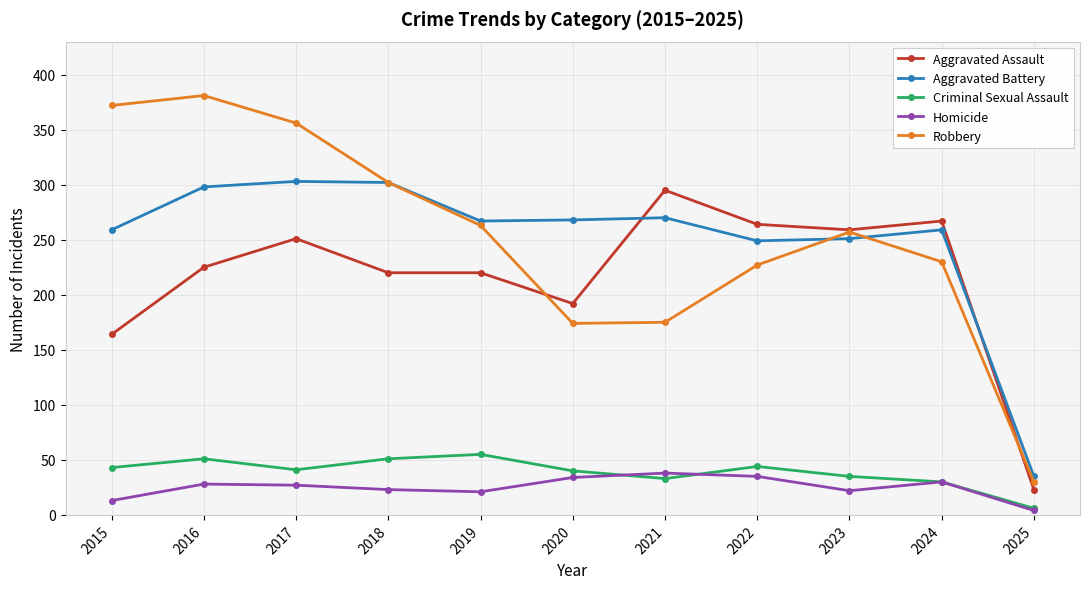

After their last crossing, which series has the higher values: Aggravated Battery or Robbery?

Aggravated Battery